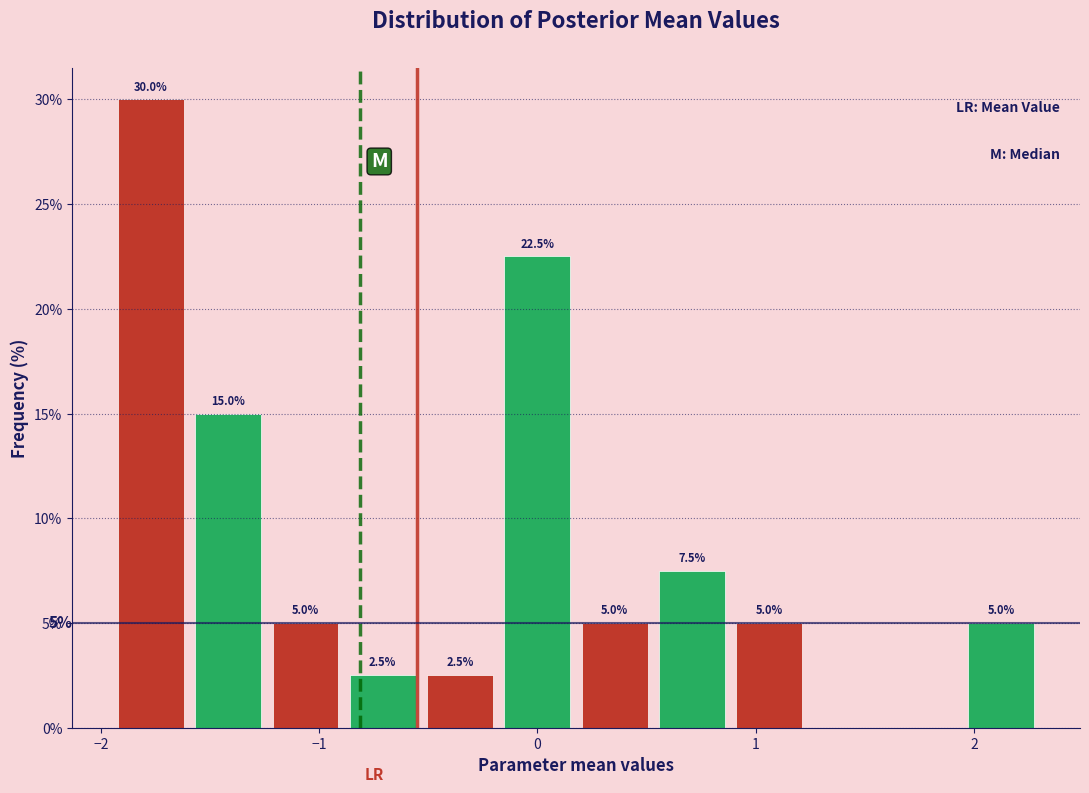

Around what value on the x-axis is the tallest bar? Give the approximate position of its centre, as read against the axis.

-1.8